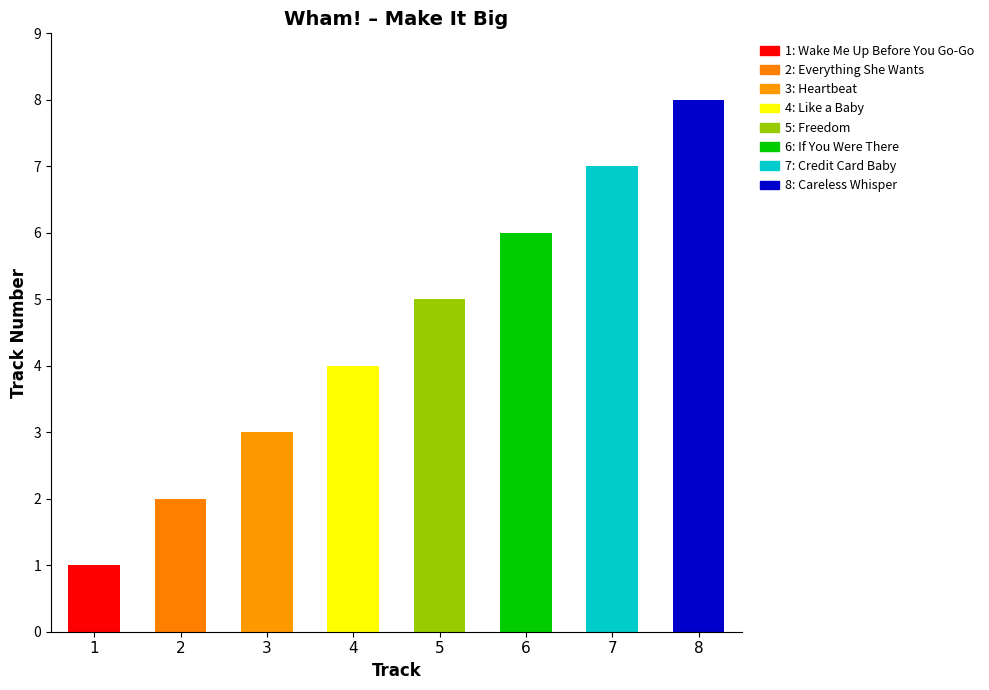

What is the label of the 2nd bar from the right?

Credit Card Baby